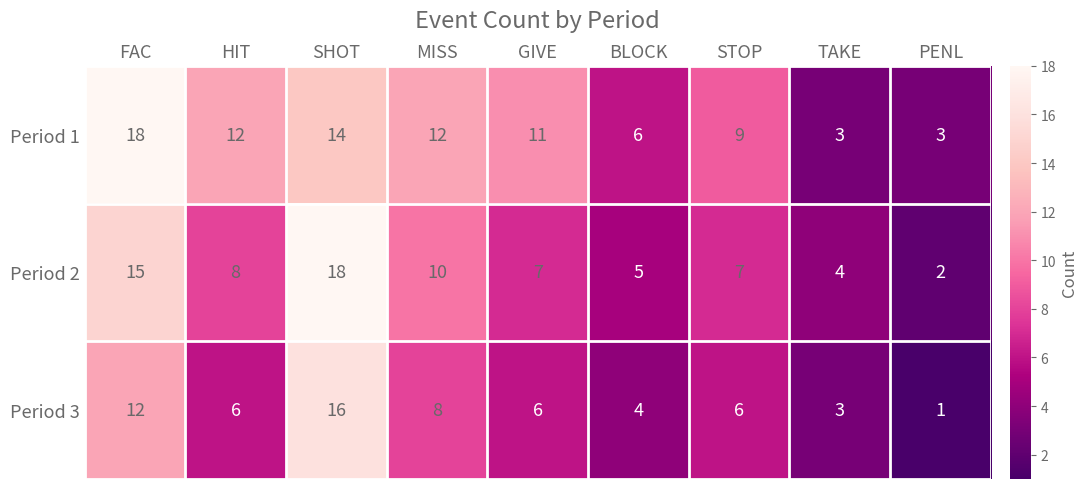

True or false: Period 1 has a value of 14 at SHOT.

True